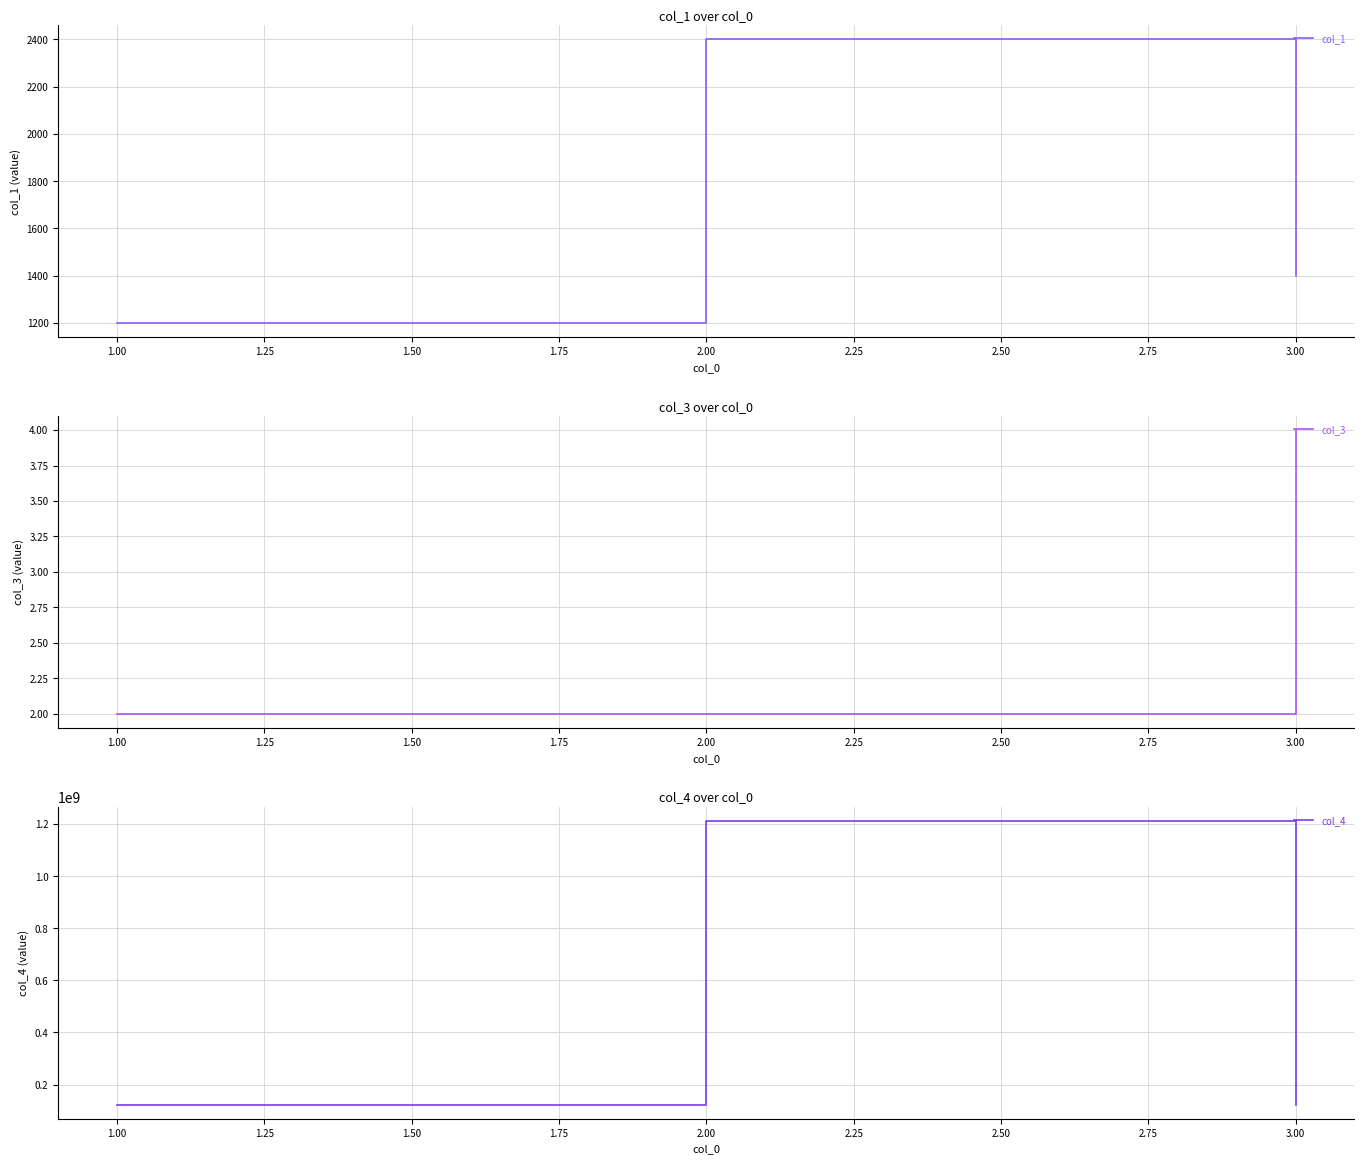

Is it true that col_3 equals 1 at 1.00?

False